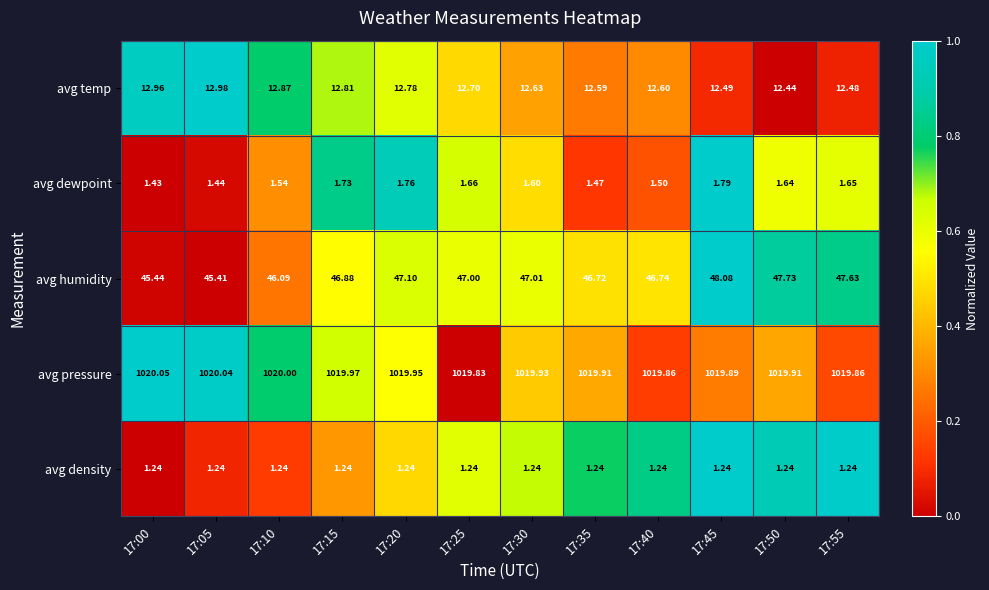

Which category has the highest value across all series?

17:00